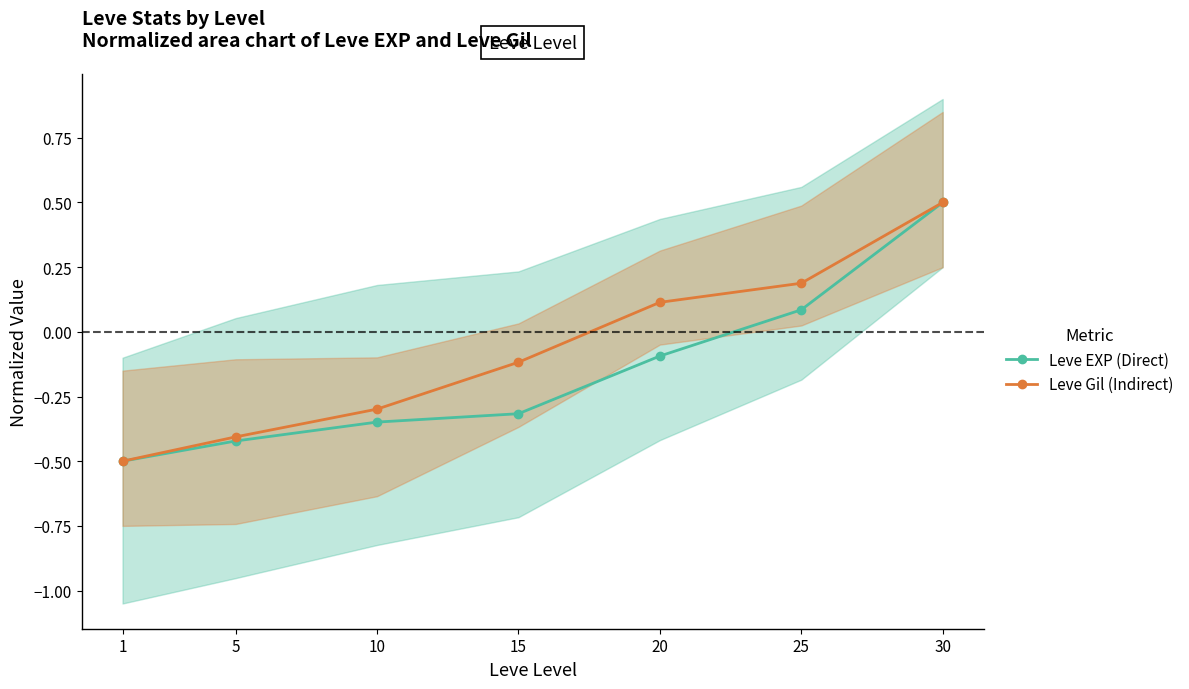

What is the total value across all series at 30?

1.0